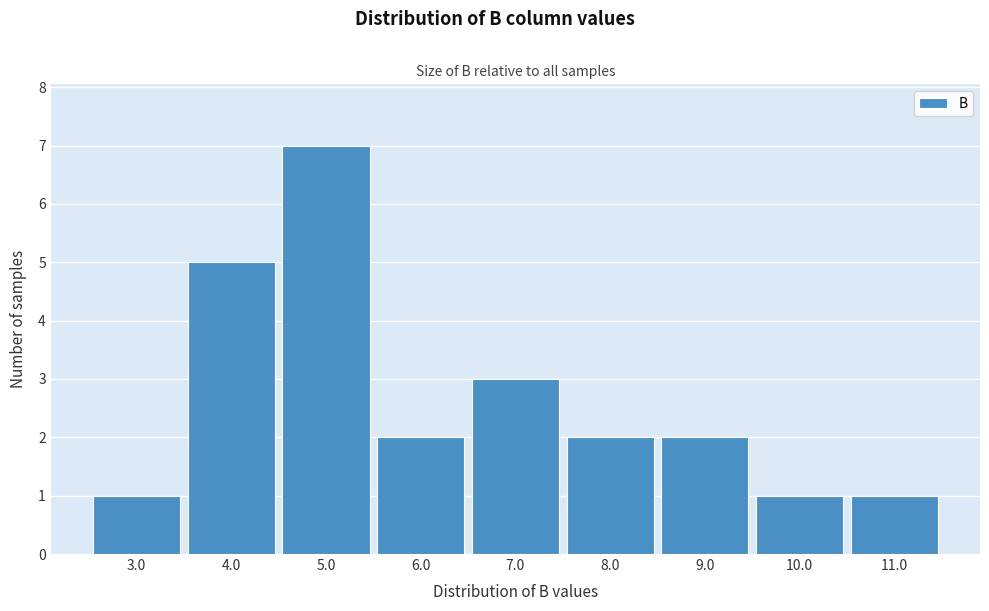

Reading left to right, transcribe all the data shown in this chart.

1	5	7	2	3	2	2	1	1